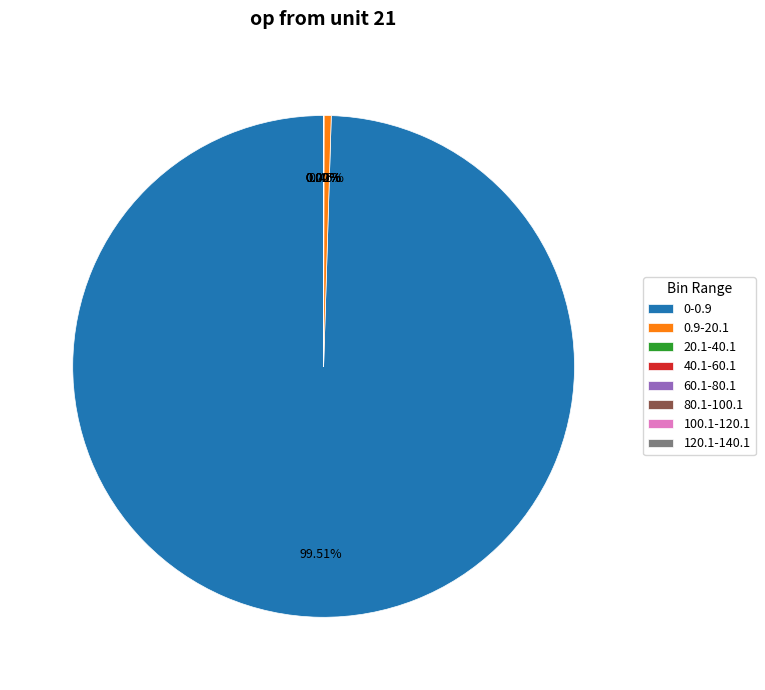

Is there a majority slice in this chart?

Yes